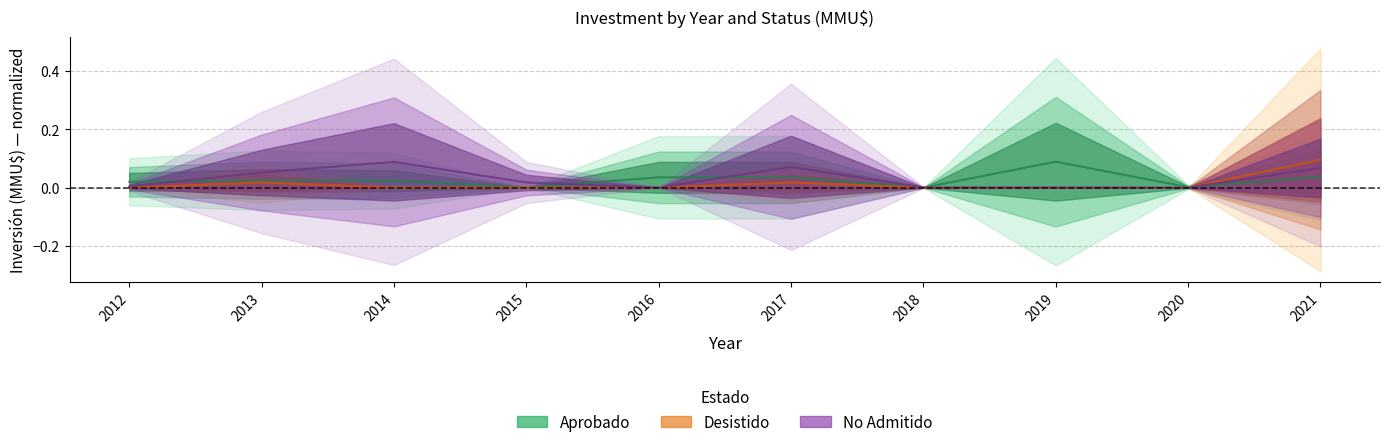

True or false: No Admitido and Aprobado intersect in this chart.

True